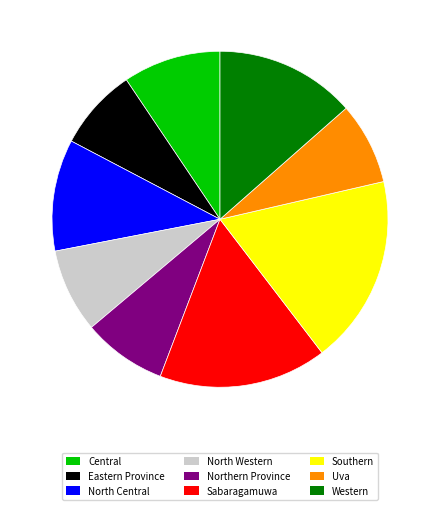

Is it true that Central is 1% of the pie?

False